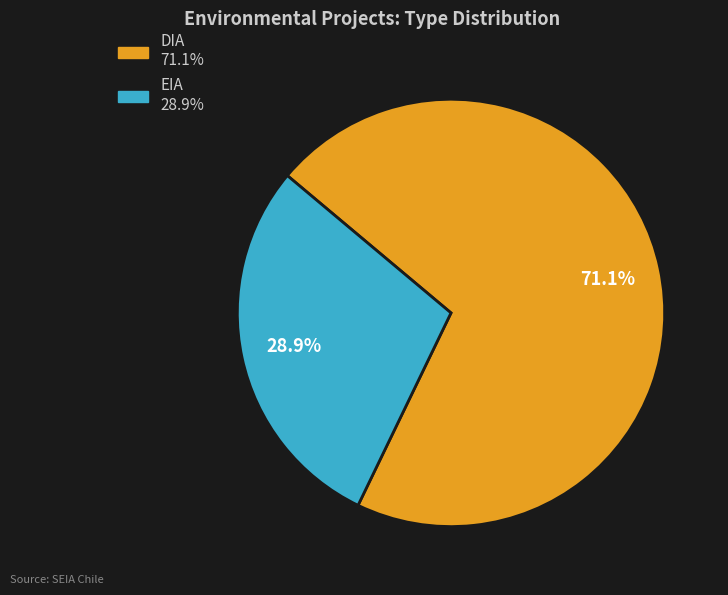

What is the smallest slice in the pie chart?

EIA